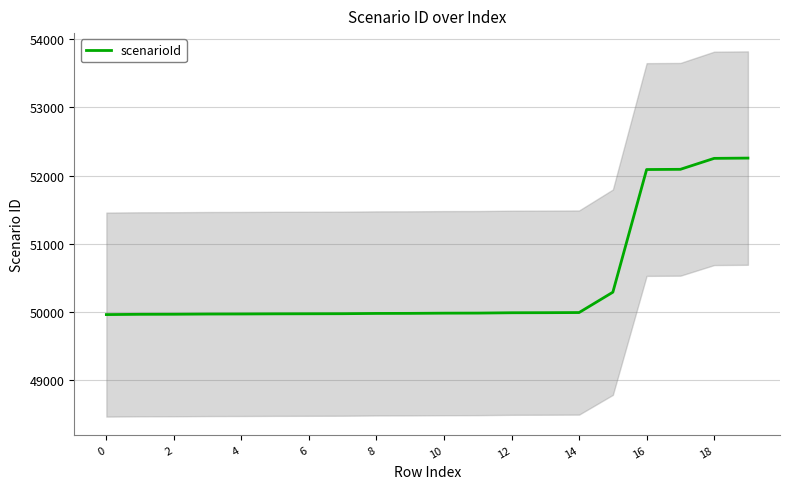

The value of scenarioId at 6 is 20013. True or false?

False